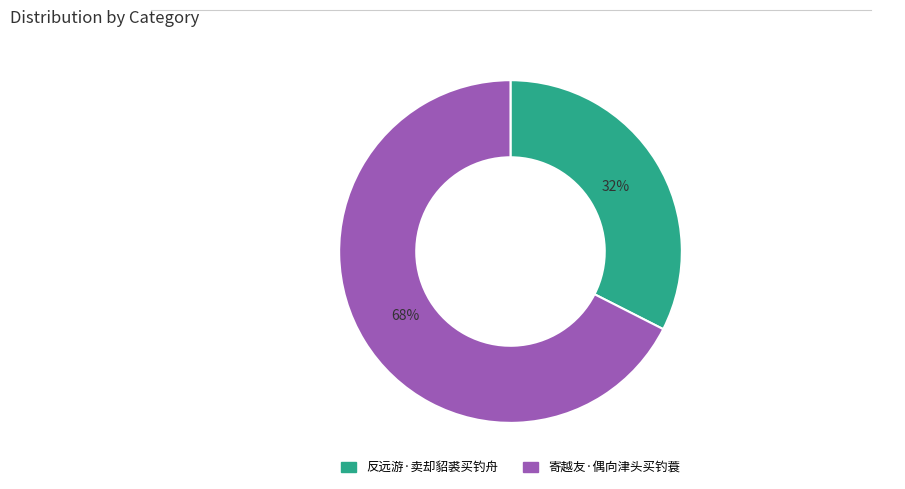

Is the sum of 反远游·卖却貂裘买钓舟 and 寄越友·偶向津头买钓蓑 greater than half?

Yes